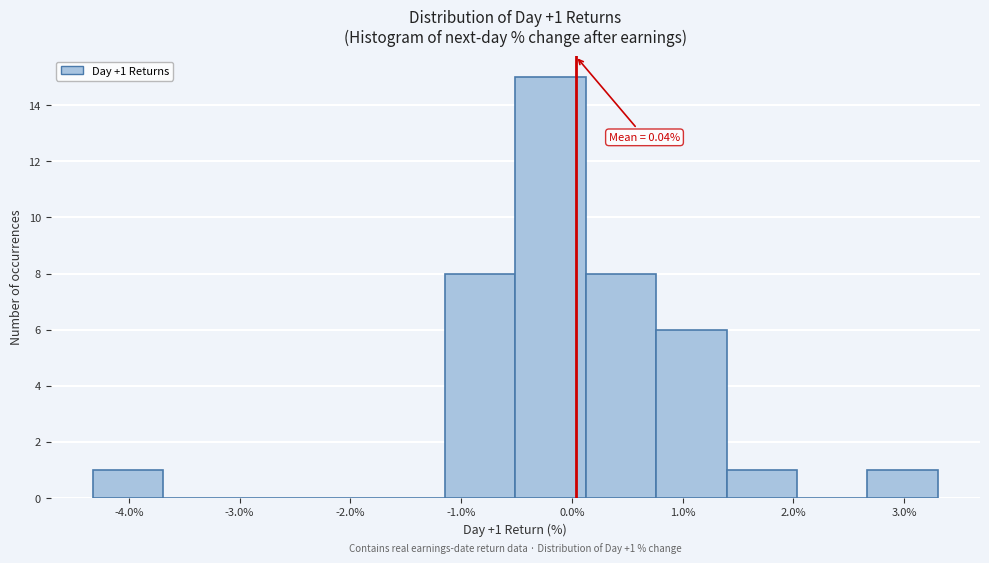

Which range on the x-axis has the tallest bar?

-0.5 to 0.1